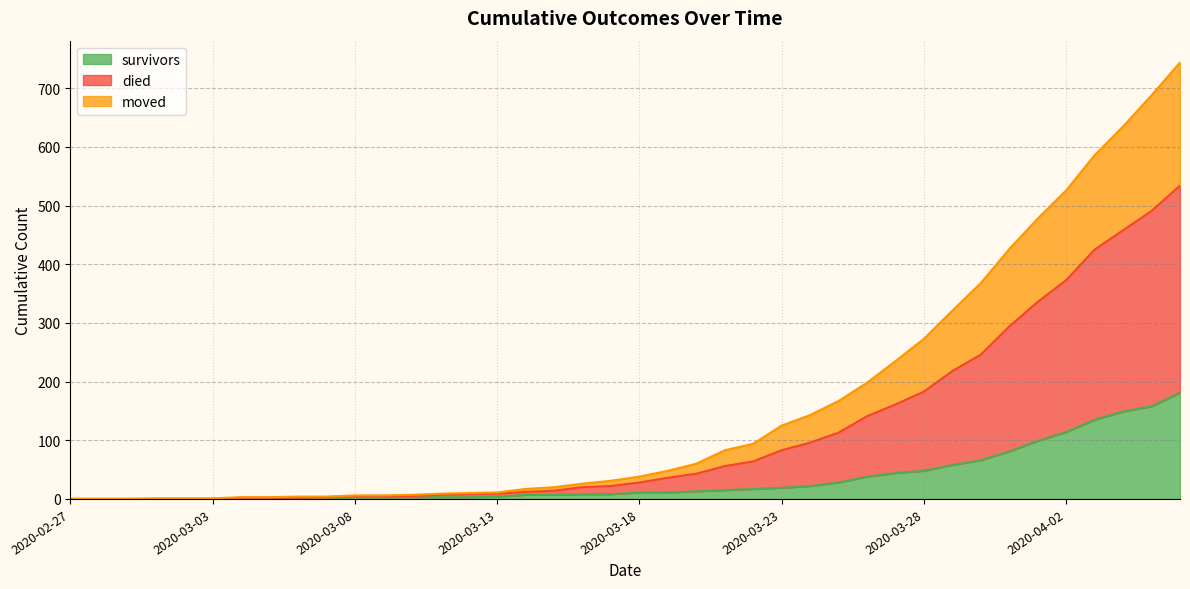

Which series changed the most between 2020-03-03 and 2020-03-19?

died